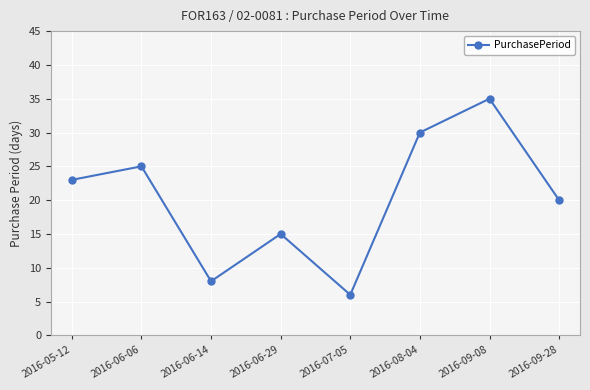

At which category does the data reach its first local peak?

2016-06-06